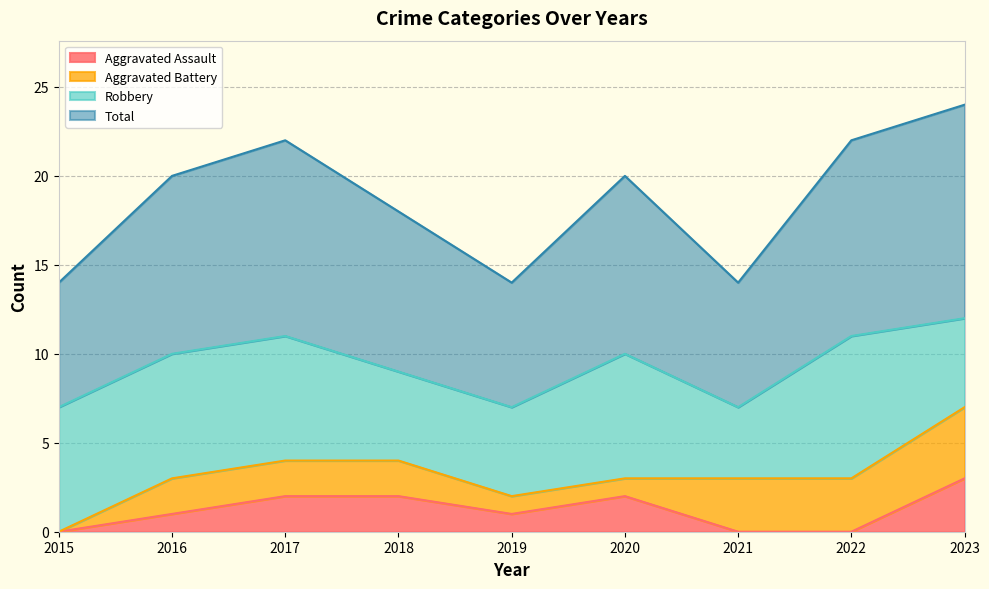

Which category has the lowest value in the Total series?

2015